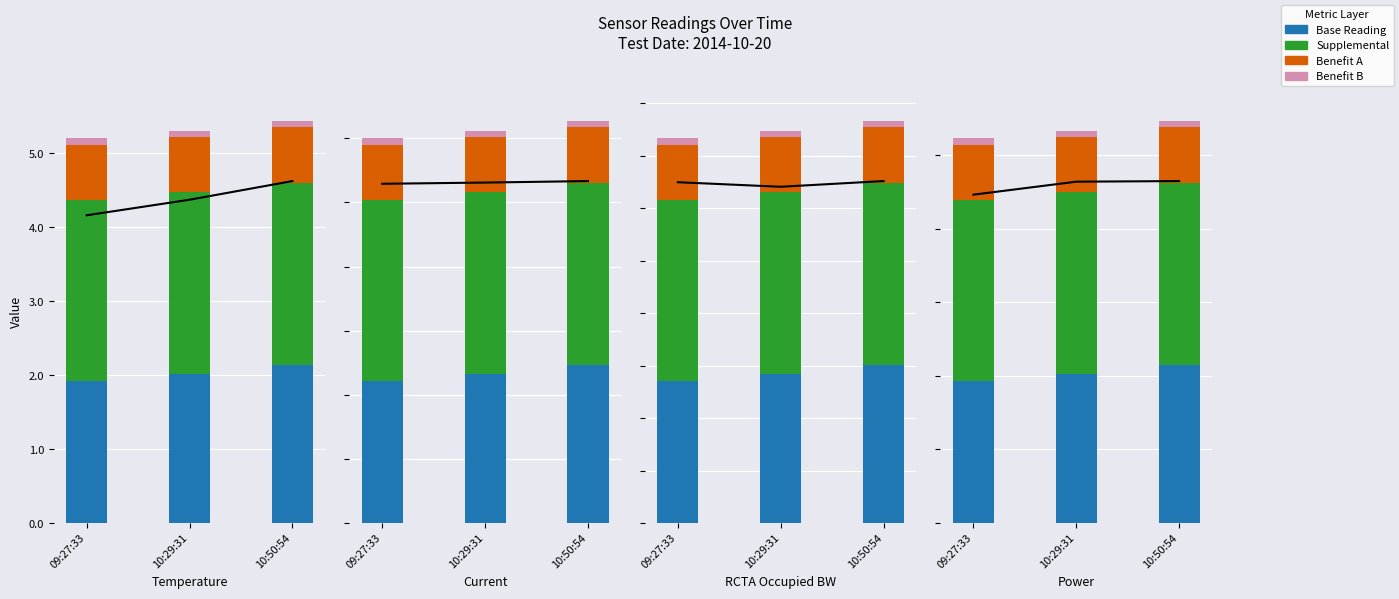

List the labels in order of Benefit A value, smallest first.

10:29:31, 09:27:33, 10:50:54